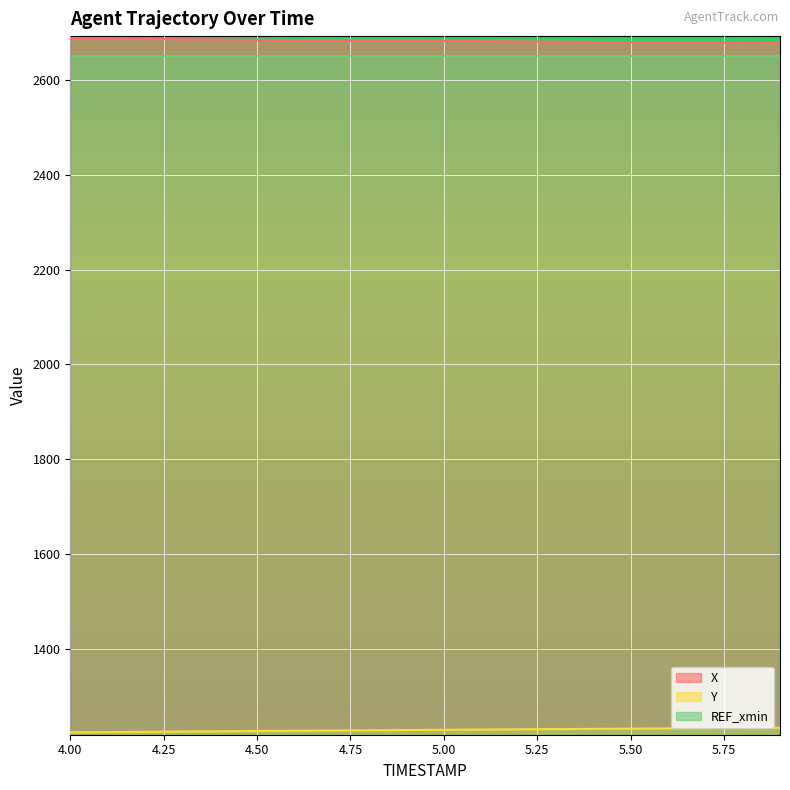

What is the maximum value for Y?

1233.5